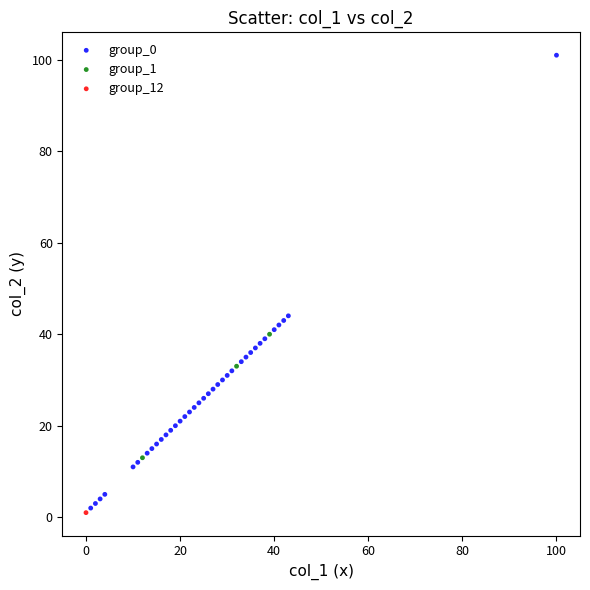

What are all the series names shown in the legend?

group_0, group_1, group_12